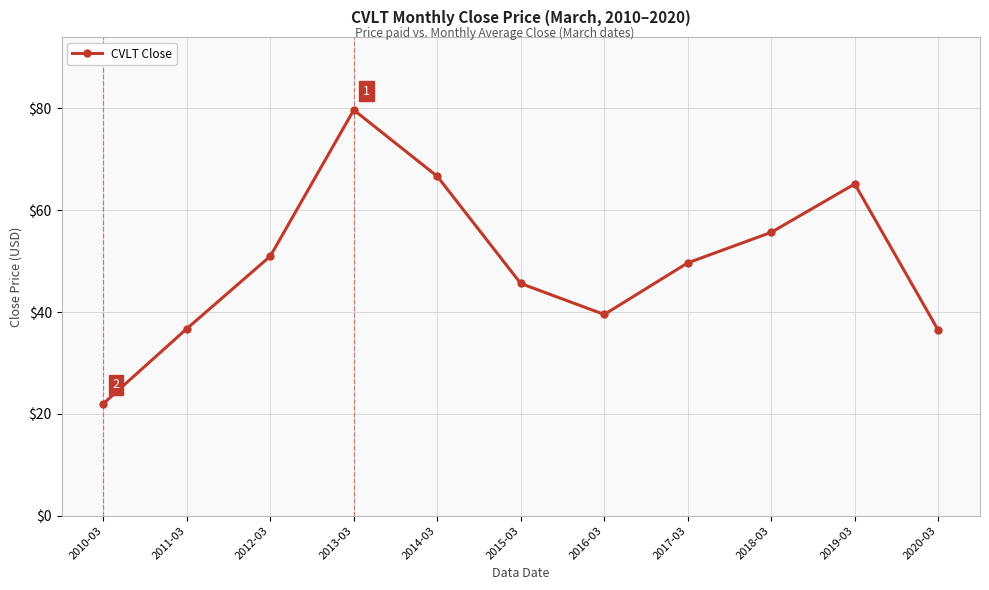

What position from the right is 2016-03?

5